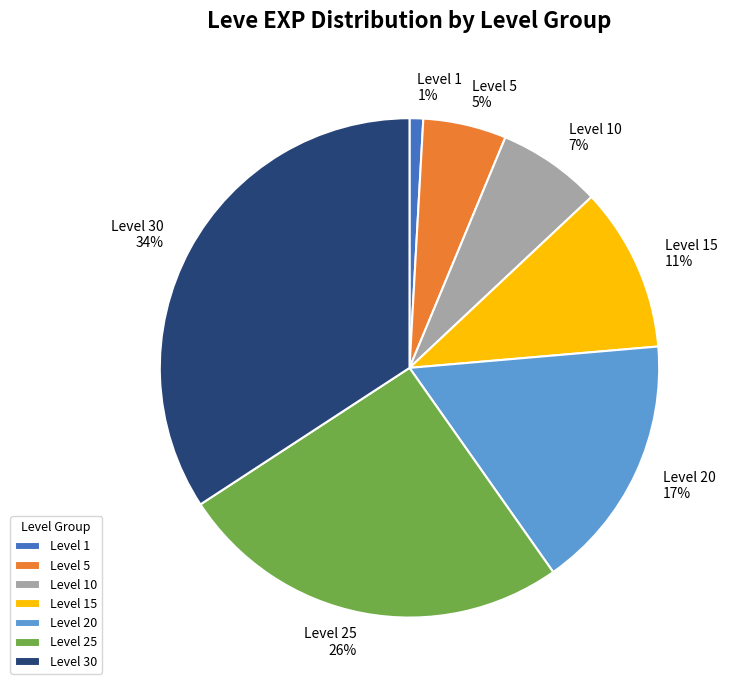

Count the number of slices in the pie.

7